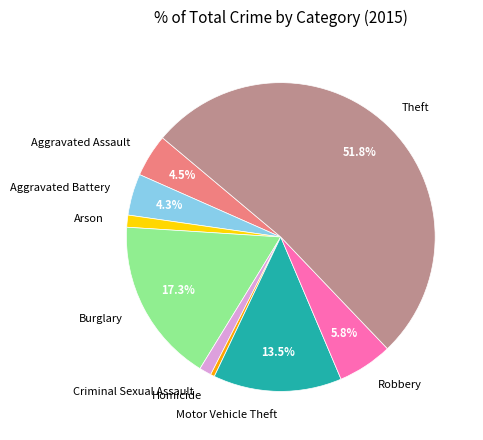

Count the number of slices in the pie.

9